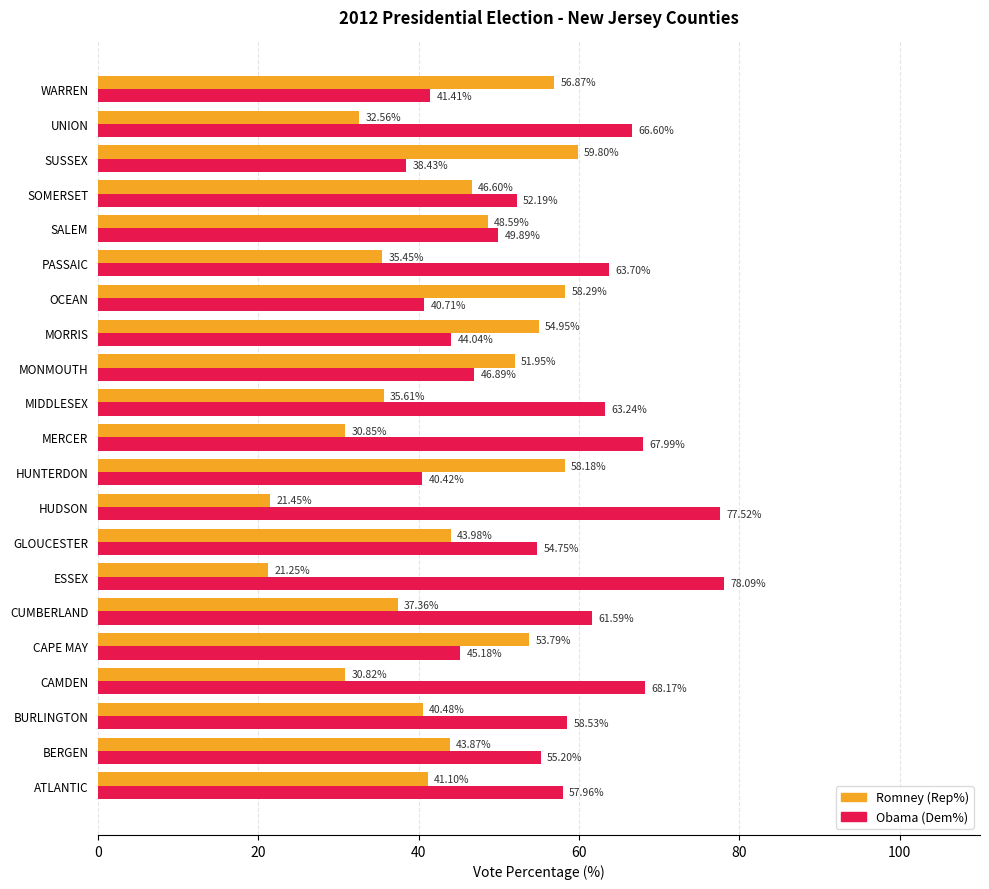

How many data points in Obama (Dem%) are less than 55?

10